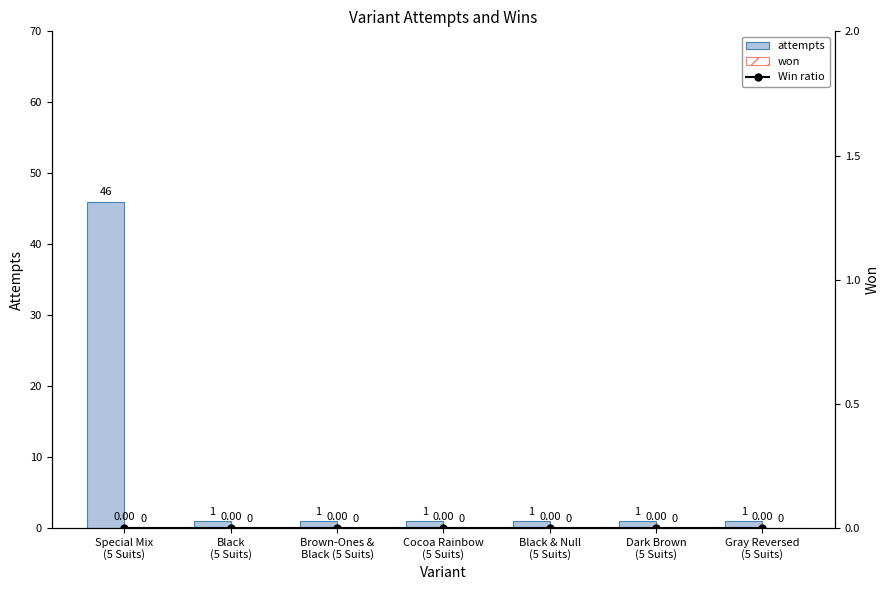

What is the total value across all series at Dark Brown
(5 Suits)?

1